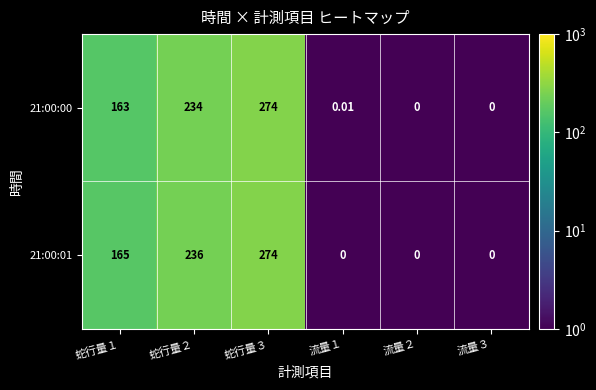

How many categories are shown in the chart?

6